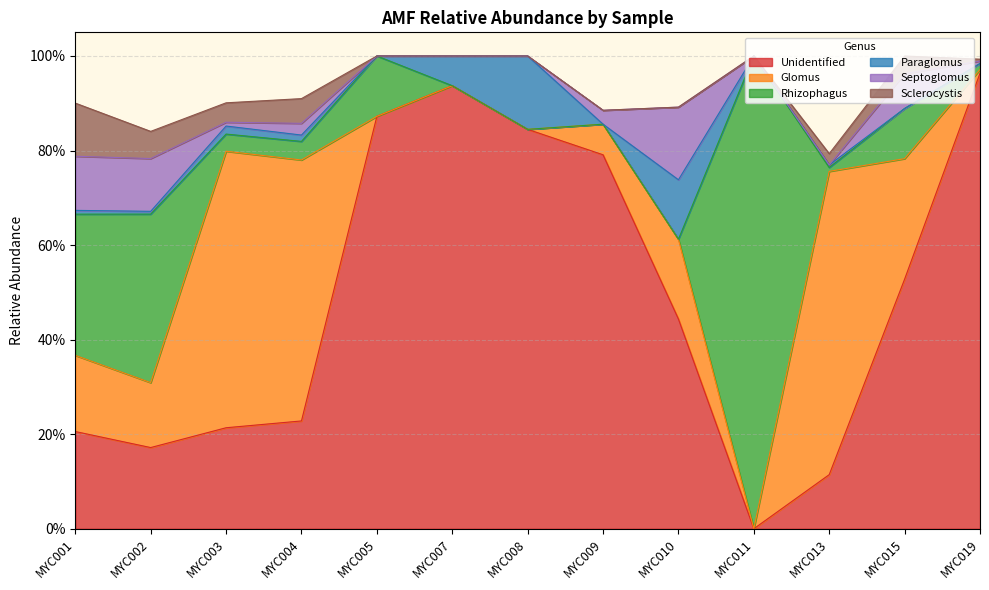

Reading left to right, list all the values displayed in this chart.

Unidentified: 0.2	0.2	0.2	0.2	0.9	0.9	0.8	0.8	0.4	0.0	0.1	0.5	1.0
Glomus: 0.2	0.1	0.6	0.6	0.0	0.0	0.0	0.1	0.2	0.0	0.6	0.3	0.0
Rhizophagus: 0.3	0.4	0.0	0.0	0.1	0.0	0.0	0.0	0.0	1.0	0.0	0.1	0.0
Paraglomus: 0.0	0.0	0.0	0.0	0.0	0.1	0.2	0.0	0.1	0.0	0.0	0.0	0.0
Septoglomus: 0.1	0.1	0.0	0.0	0.0	0.0	0.0	0.0	0.2	0.0	0.0	0.1	0.0
Sclerocystis: 0.1	0.1	0.0	0.1	0.0	0.0	0.0	0.0	0.0	0.0	0.0	0.0	0.0